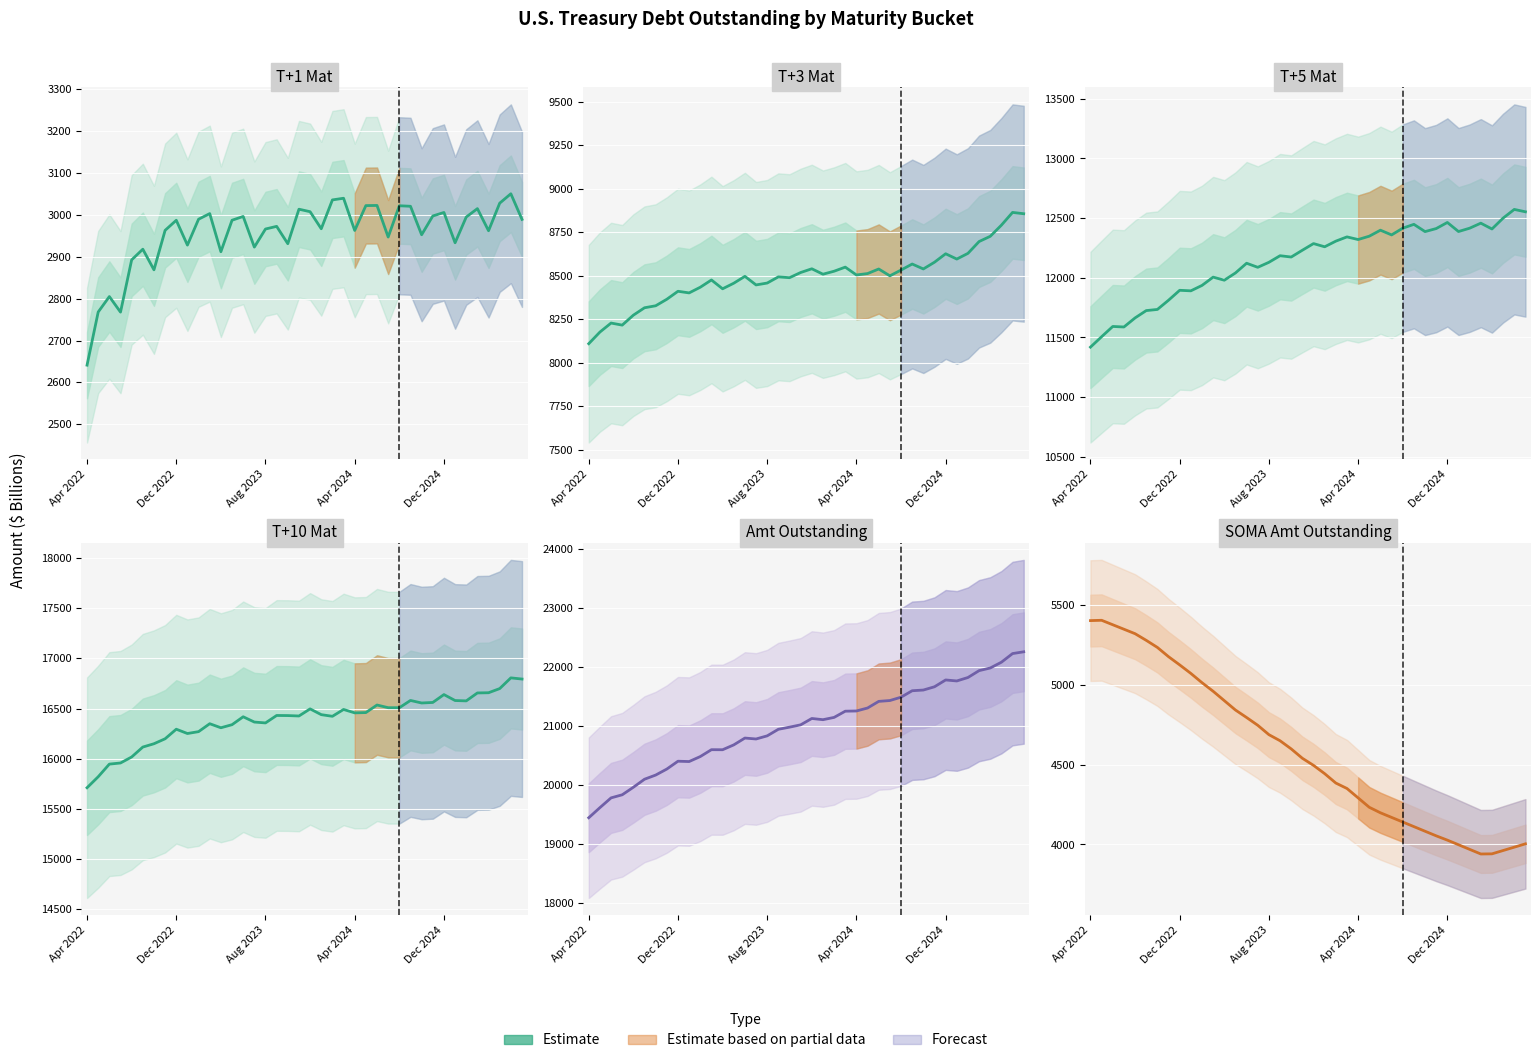

At 9, list the series in order from largest to smallest.

Amt Outstanding, T+10 Mat, T+5 Mat, T+3 Mat, SOMA Amt Outstanding, T+1 Mat